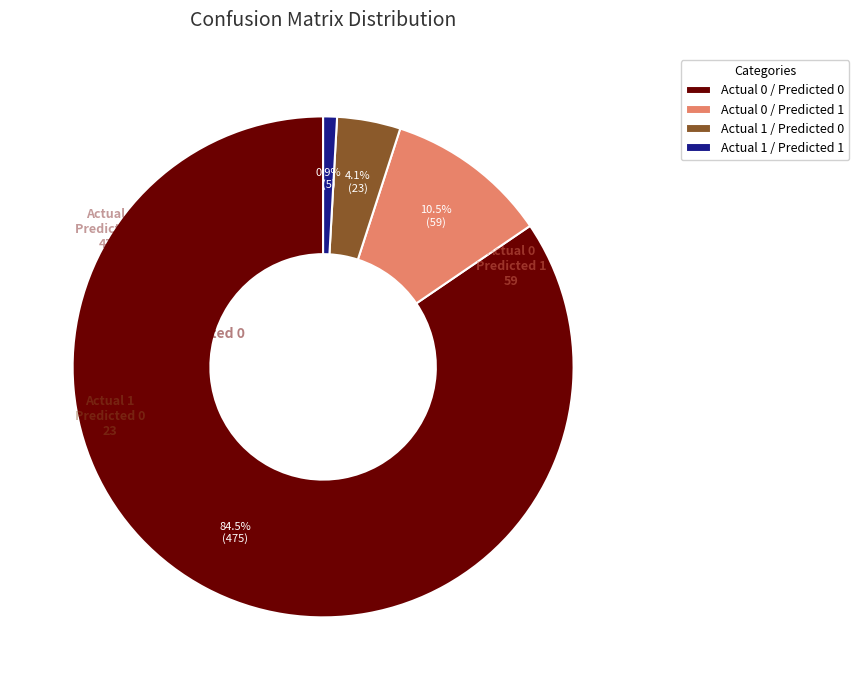

Which category accounts for the majority?

Actual 0 / Predicted 0